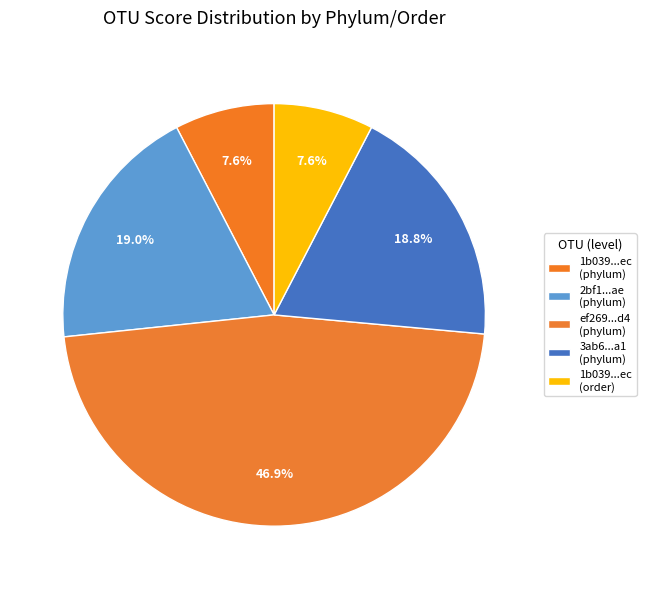

How many slices are in this pie chart?

5